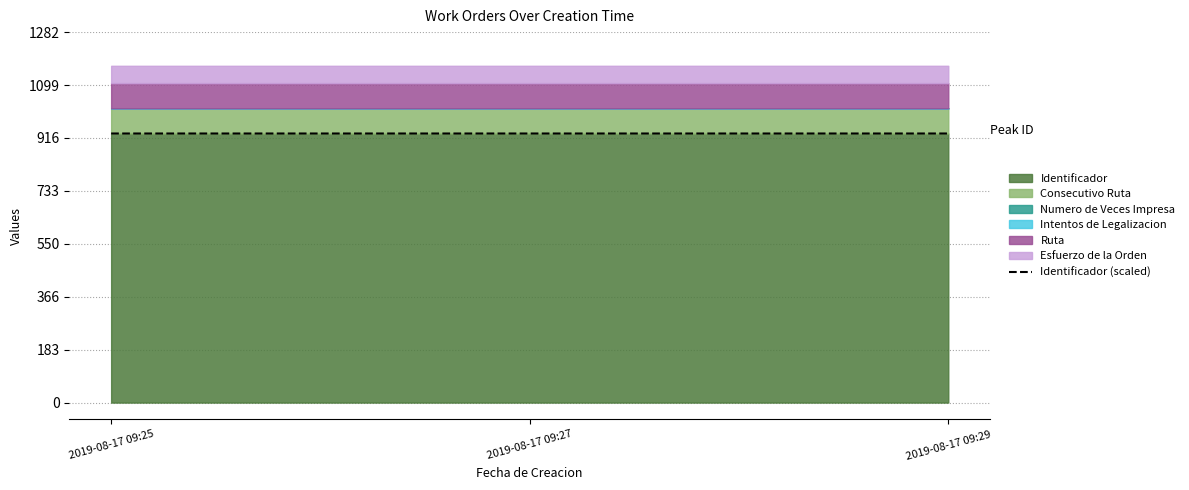

What is the highest value of the Identificador series?

931.4